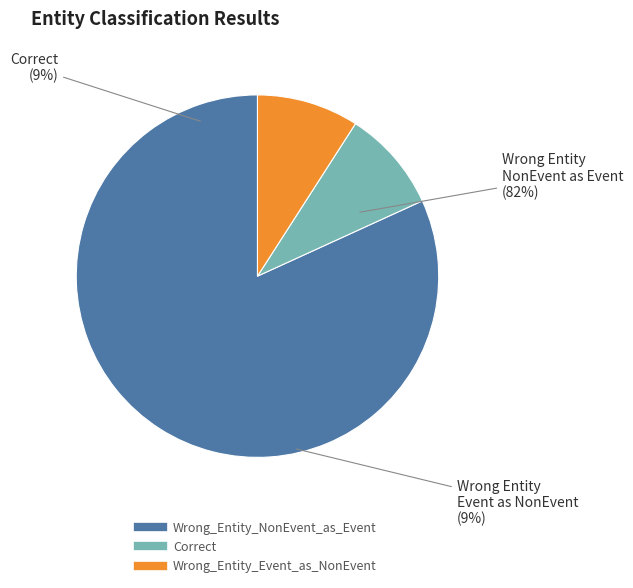

Which slice is the smallest?

Correct